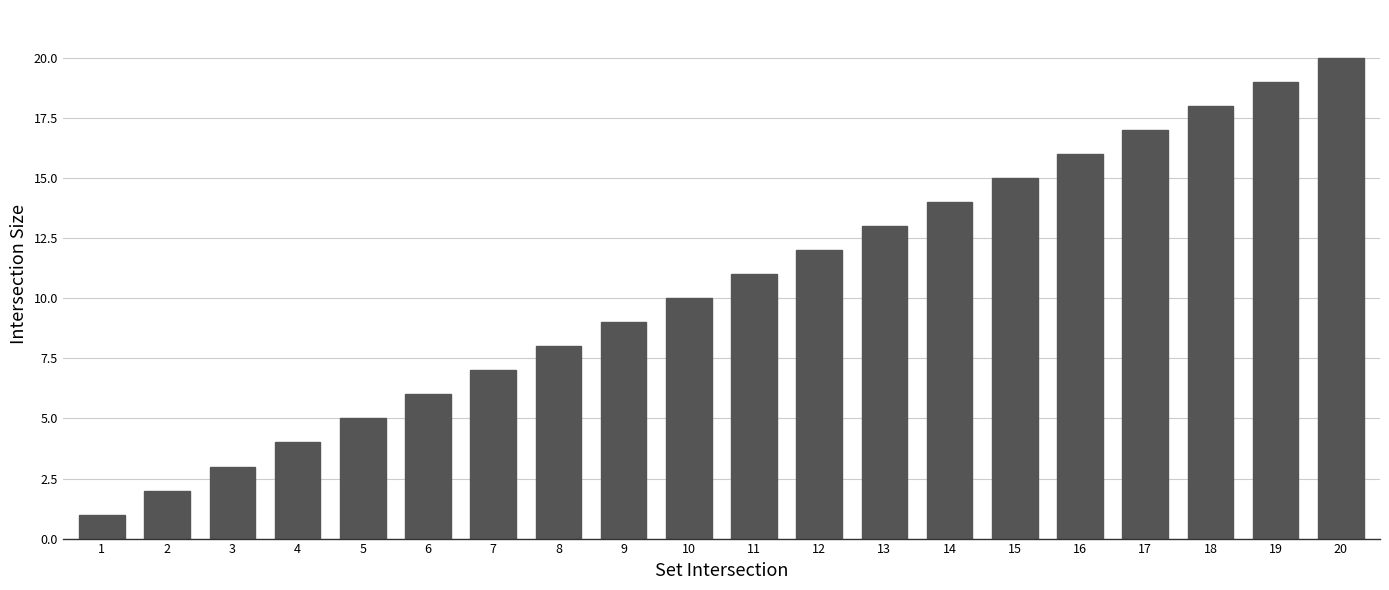

What is the value of the 8th bar from the left?

8